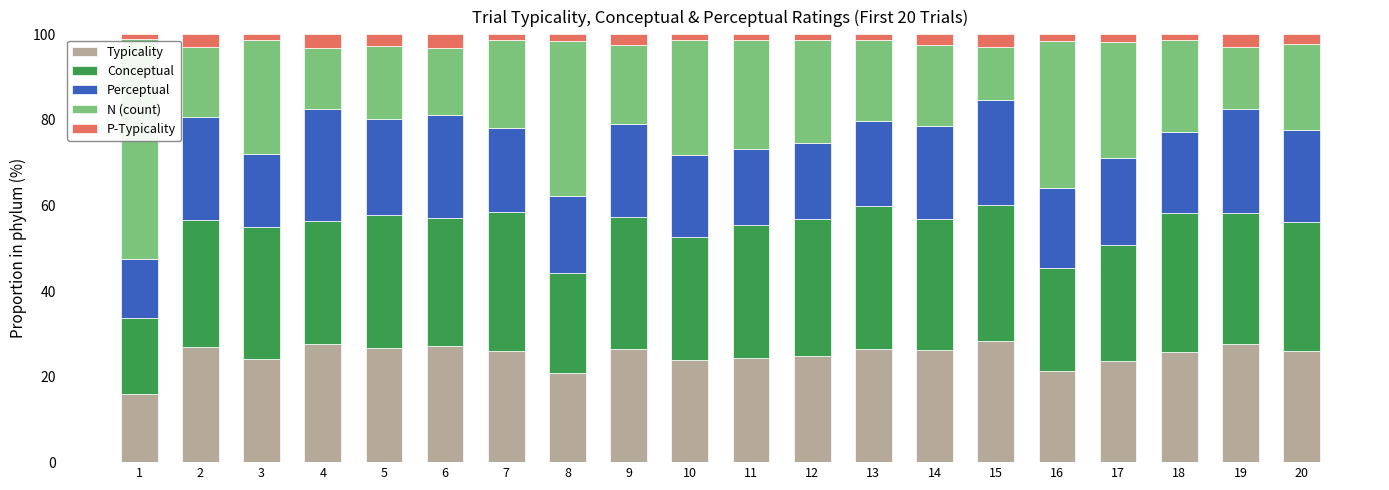

What is the total value across all series at 2?

100.0